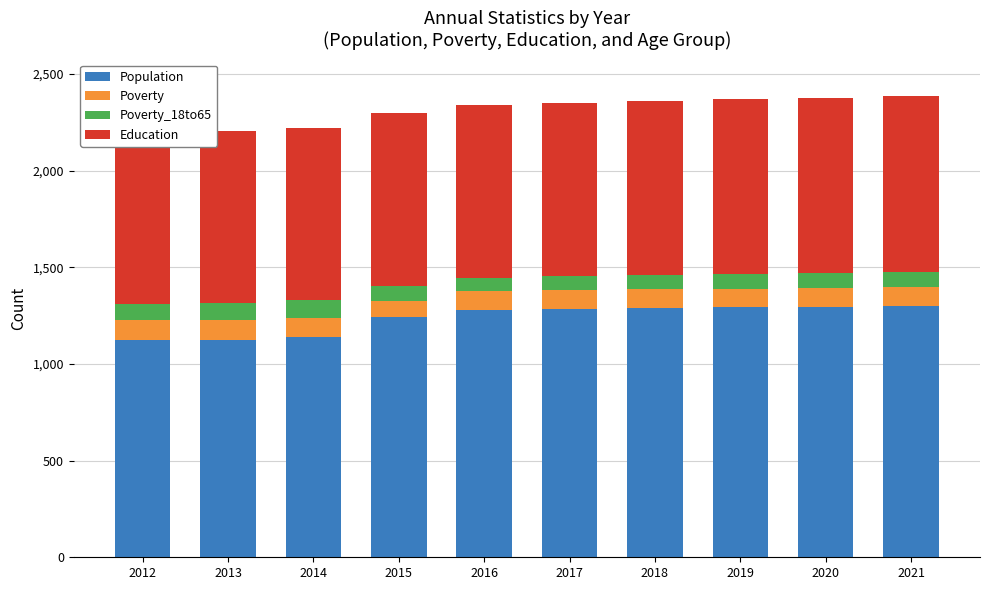

Between 2016 and 2012, which is larger?

2016